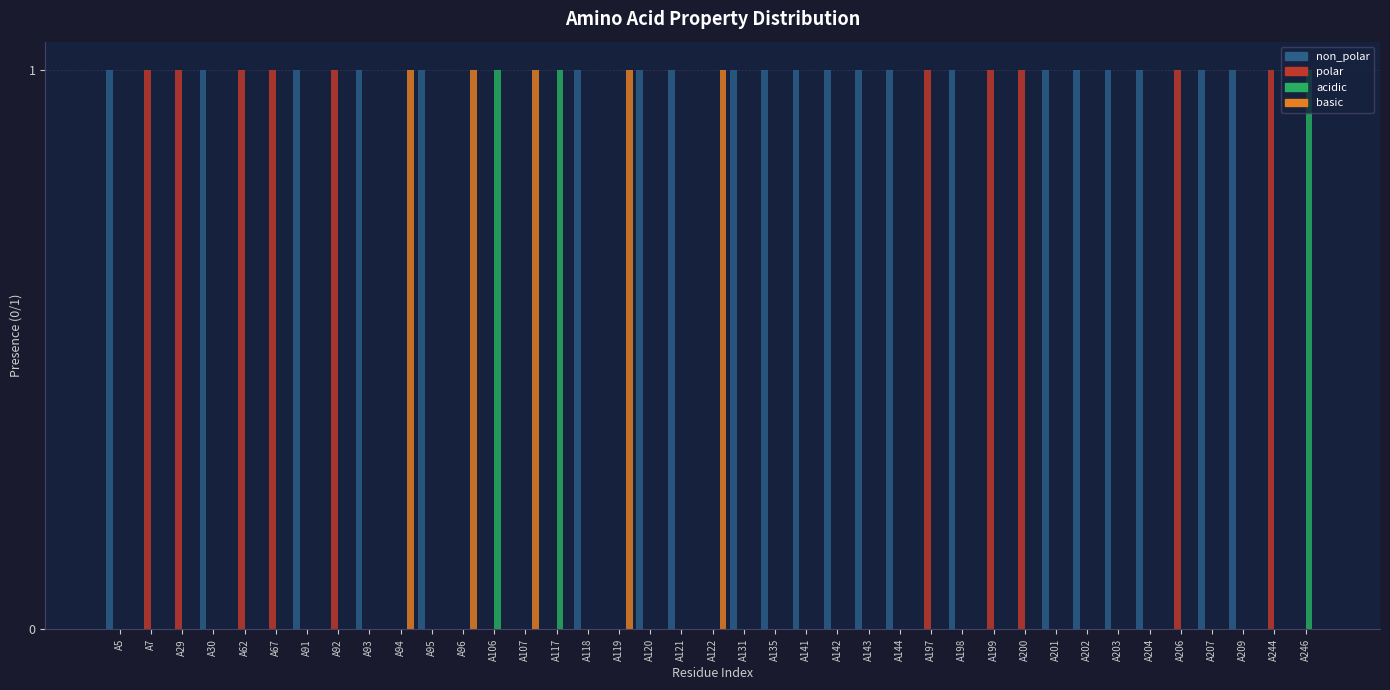

What is the sum of all non_polar values?

21